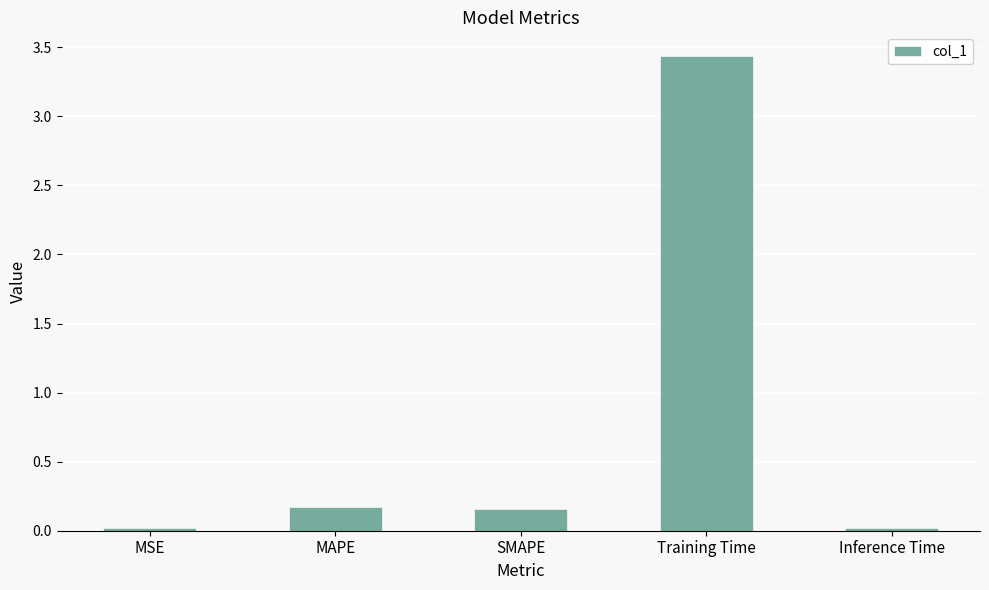

Count the number of categories in the chart.

5